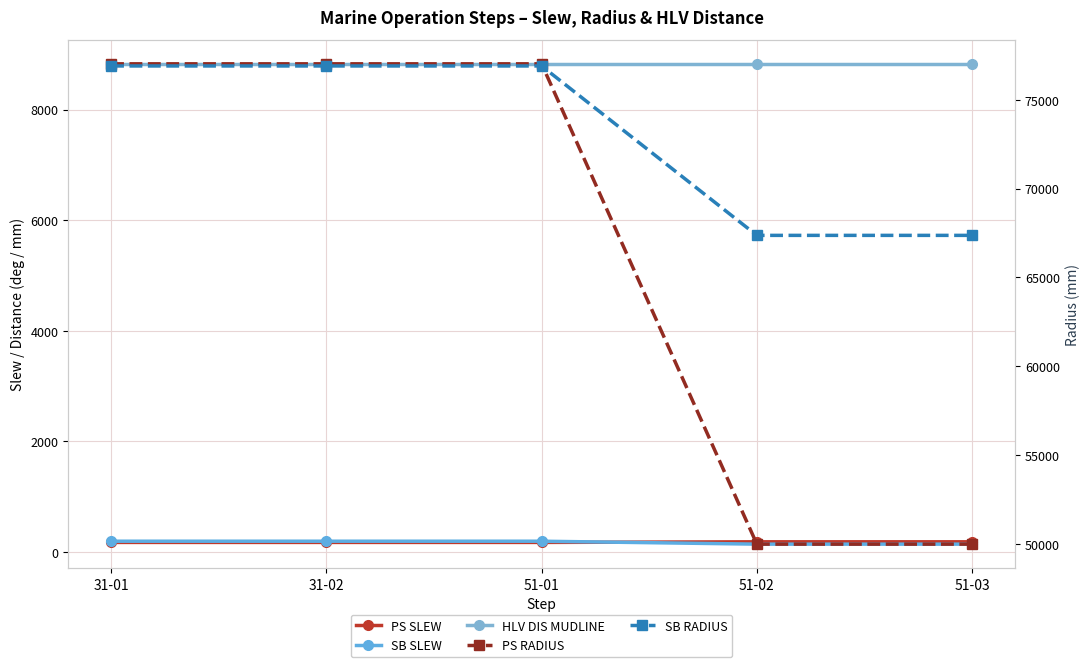

What is the total value across all series at 31-02?

163108.7